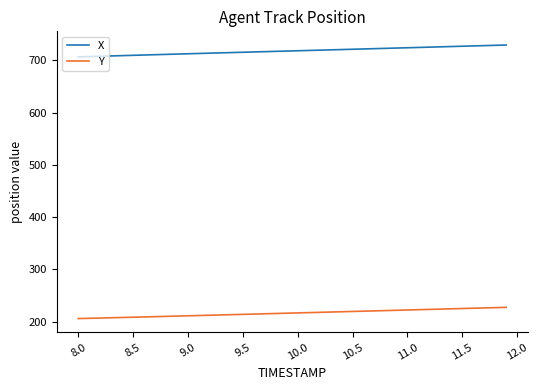

What is the maximum value shown in the chart?

729.4